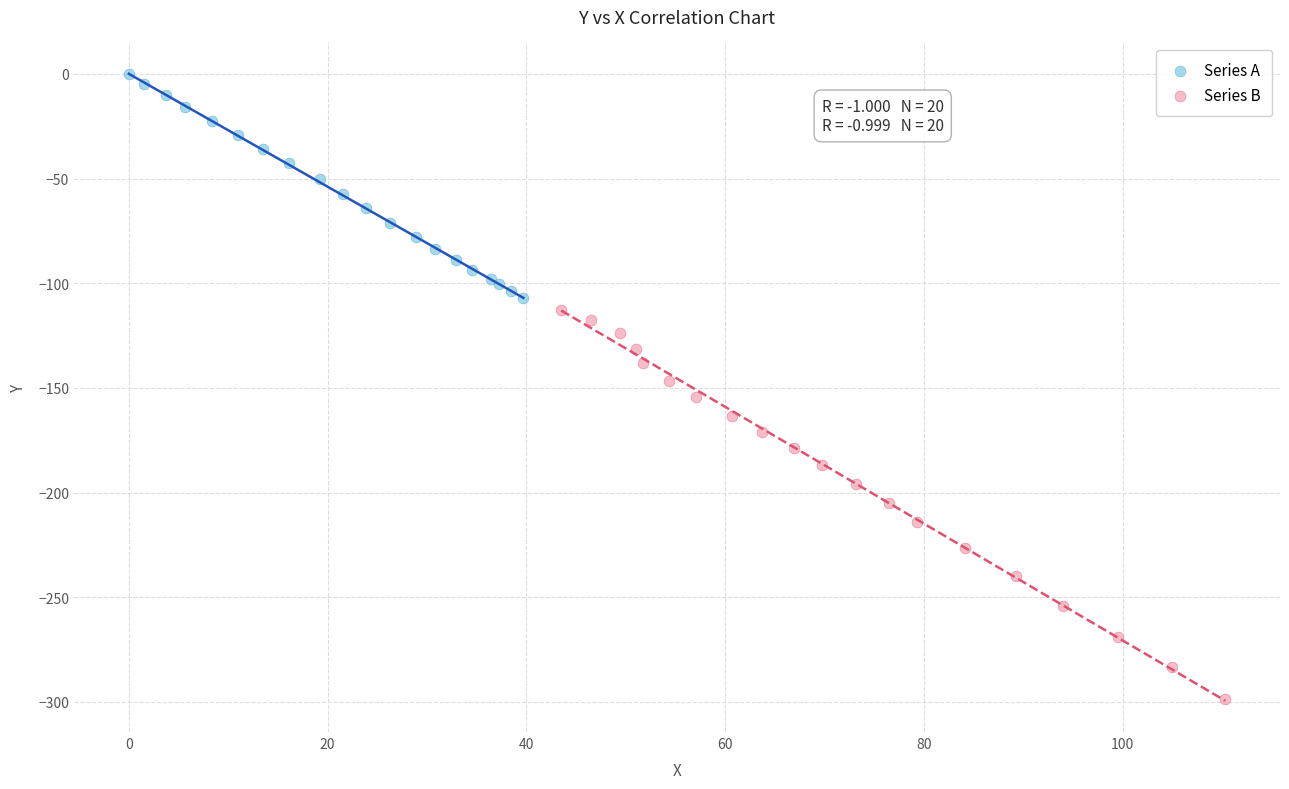

Which series reaches the minimum Y coordinate?

Series B